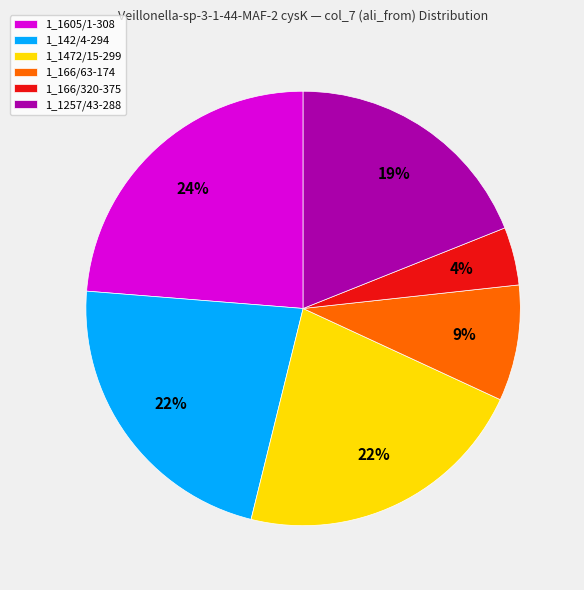

True or false: 1_1257/43-288 accounts for 33% of the total.

False